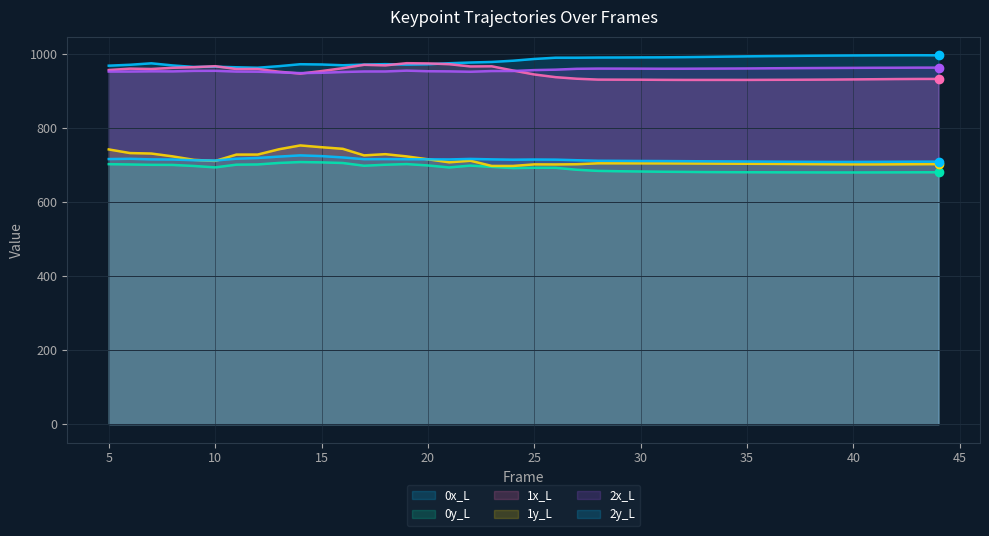

Which has a higher value, 18 or 41?

41